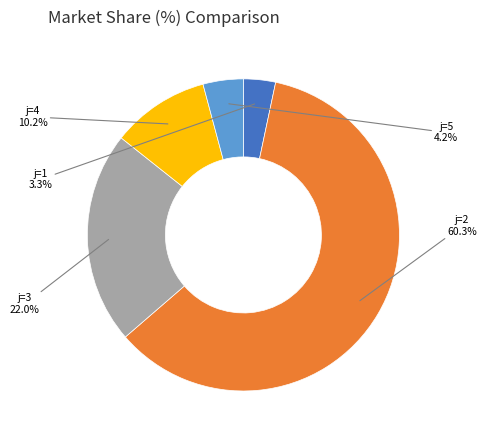

How many segments does this pie chart have?

5